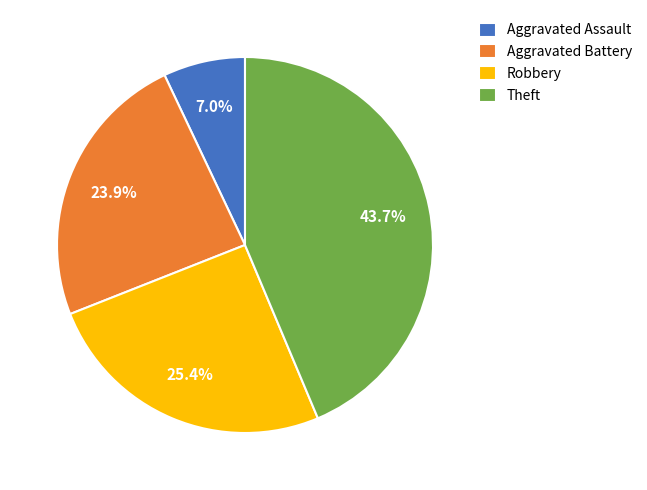

To the nearest percent, what is the difference between the Aggravated Assault and Theft slice percentages?

37%